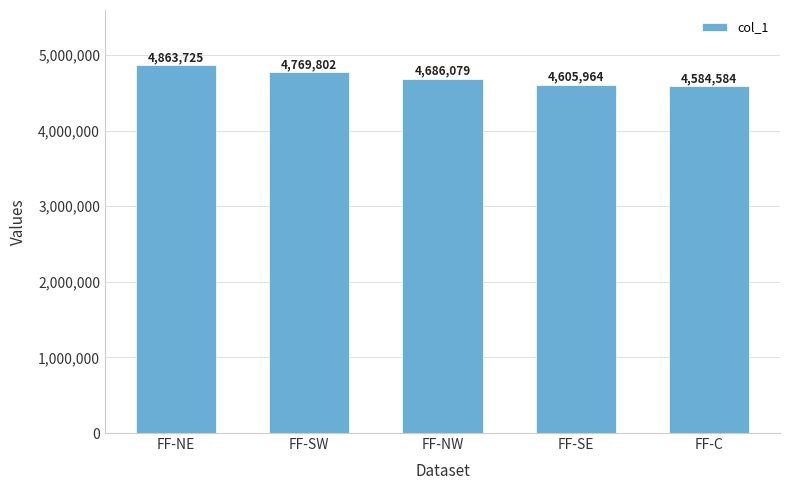

Is it true that the value at FF-SW is 3247529?

False